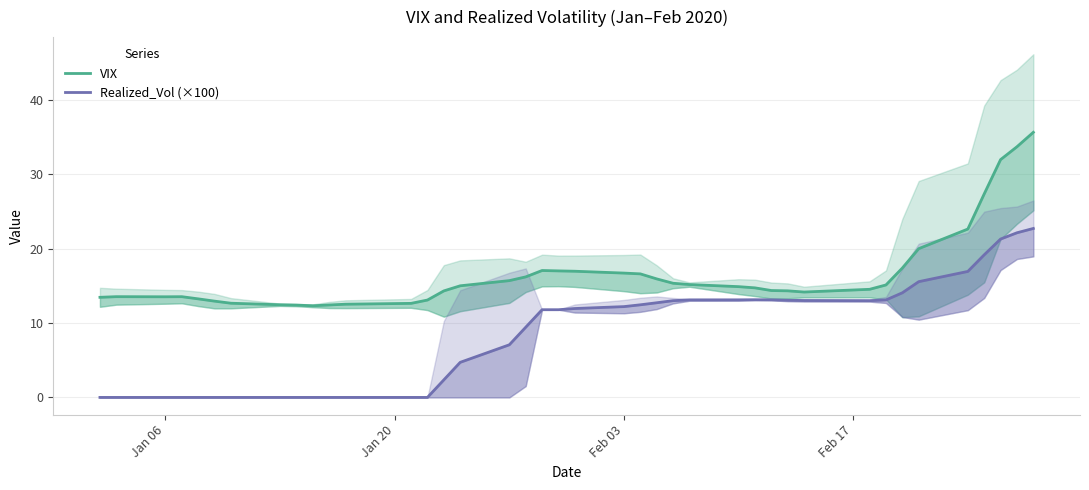

What is the difference between the maximum and minimum values in the Realized_Vol (×100) series?

22.7